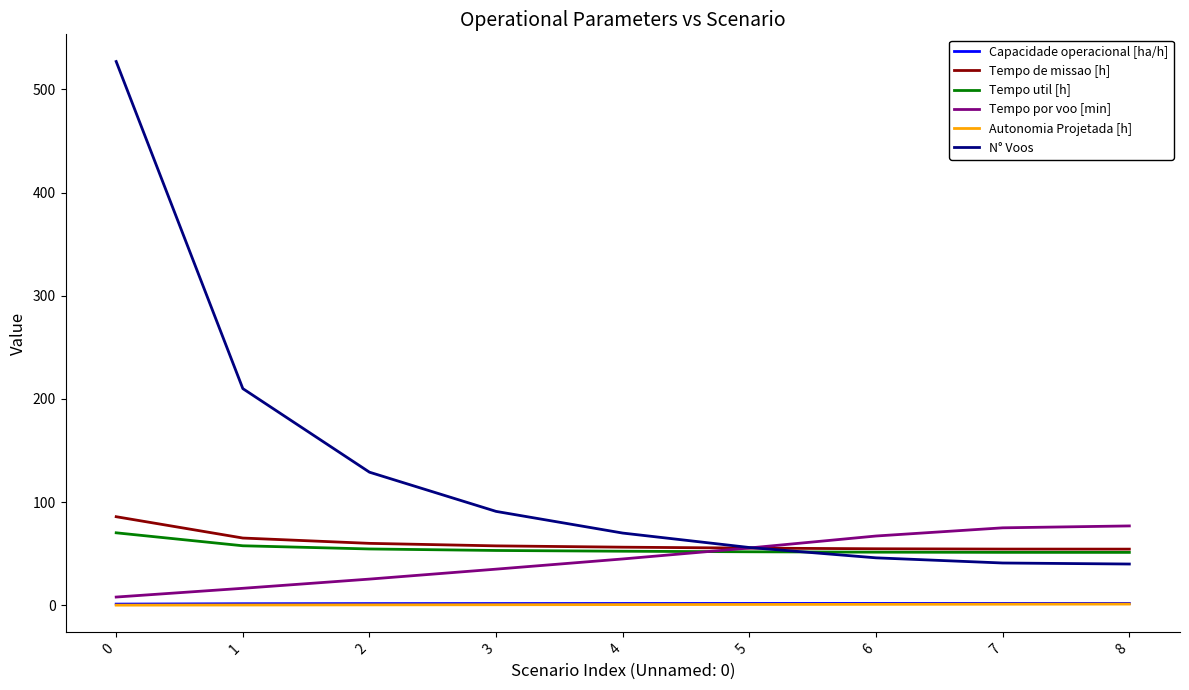

What is the total value across all series at 0?

692.4